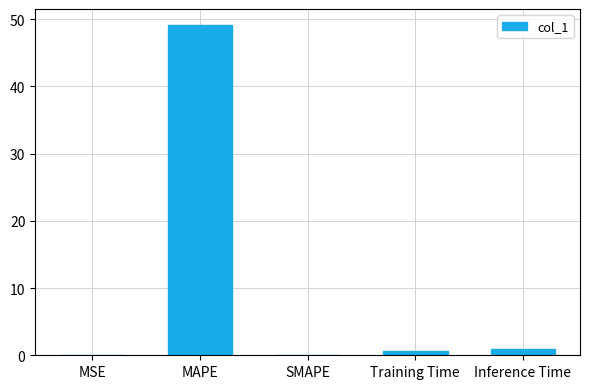

True or false: the data shows 0.7 at Training Time.

True